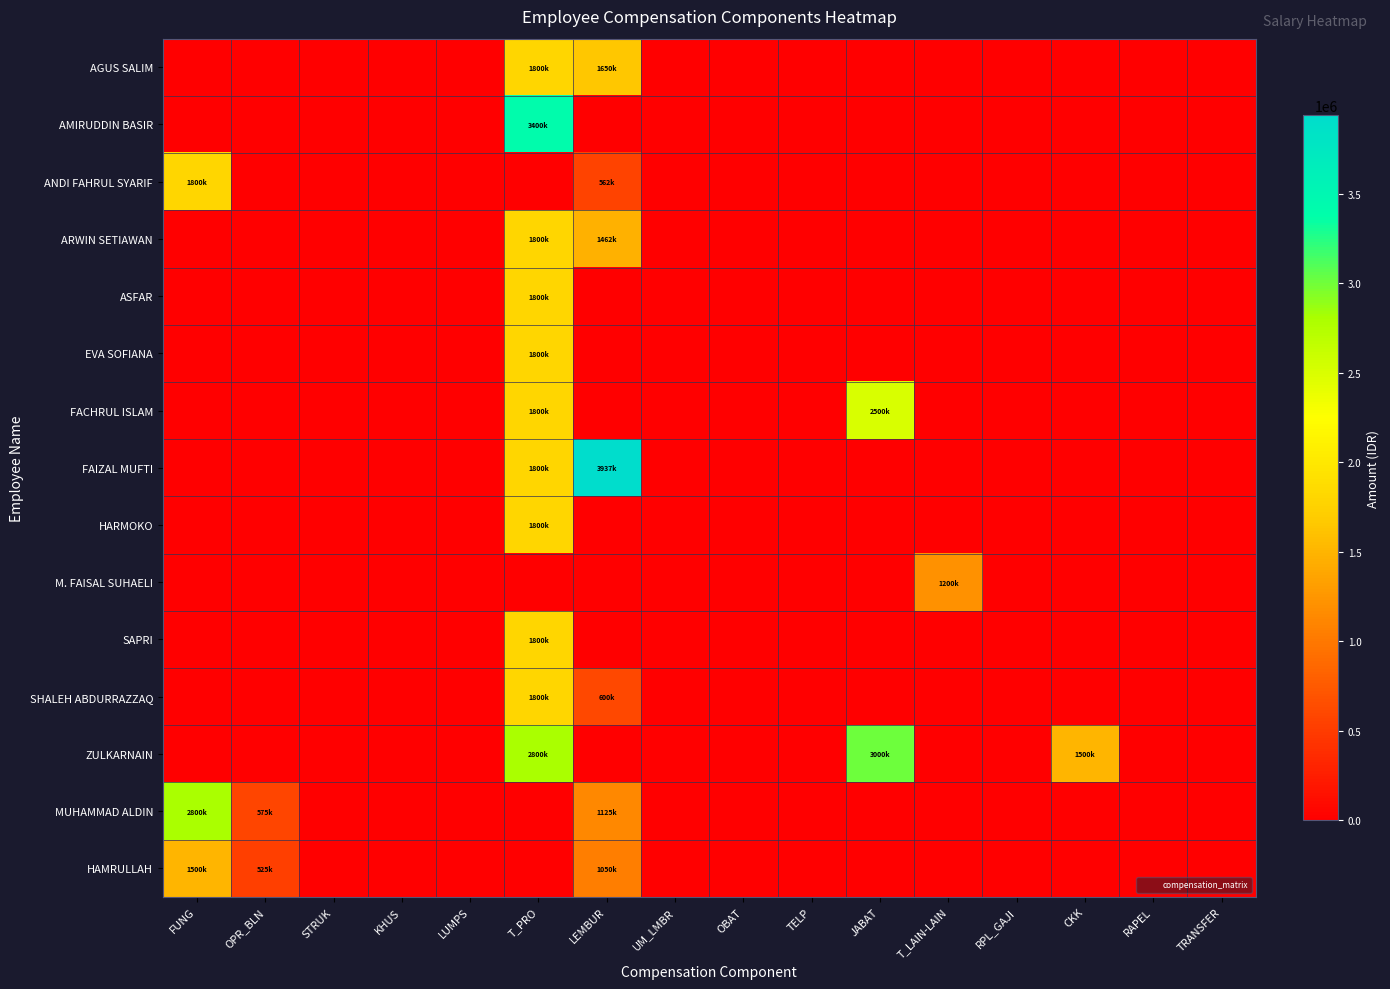

What is the spread (max minus min) of values at OPR_BLN?

575000